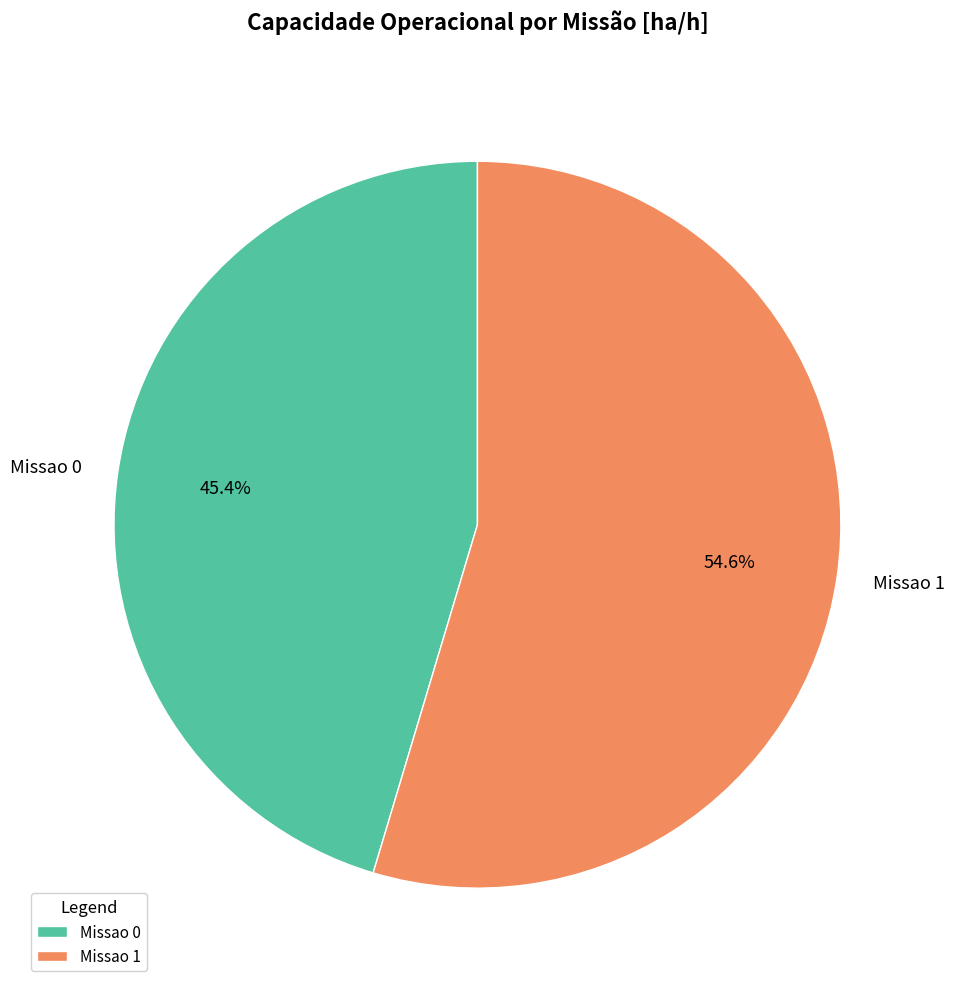

To the nearest percent, what is the difference between the Missao 1 and Missao 0 slice percentages?

9%